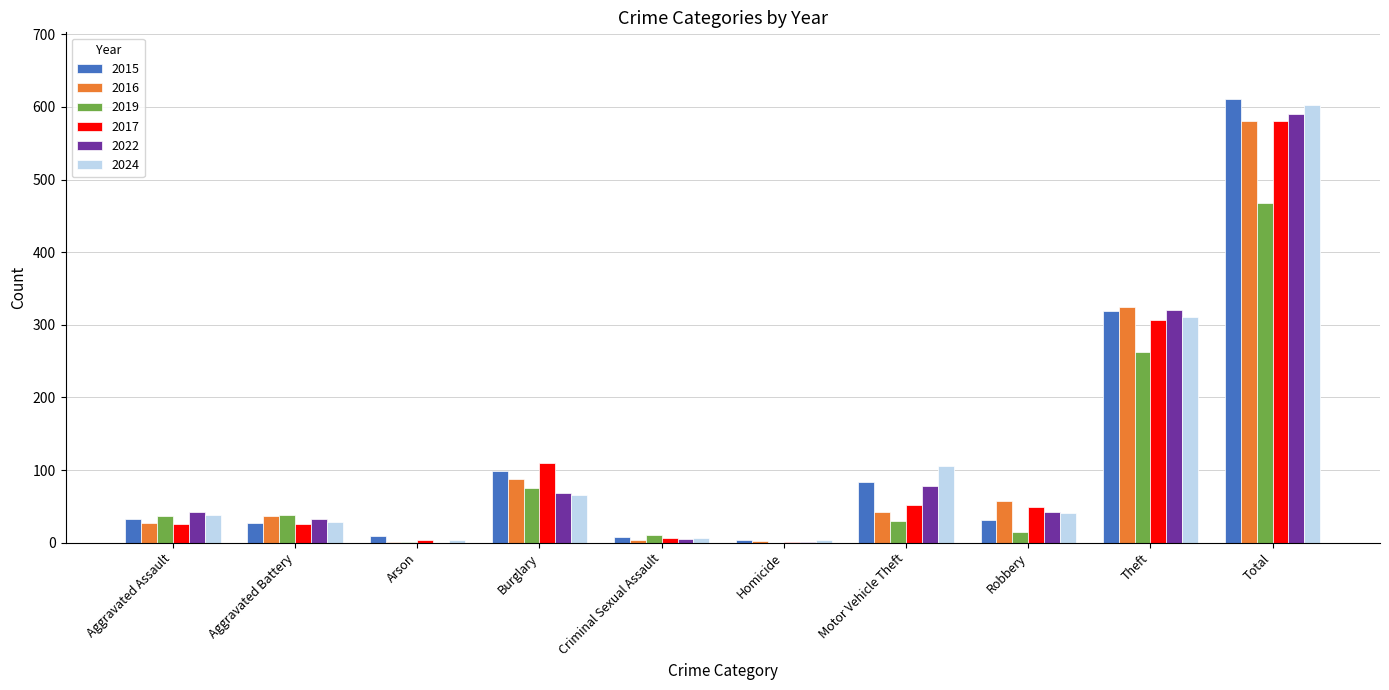

What is the total value across all series at Aggravated Assault?

201